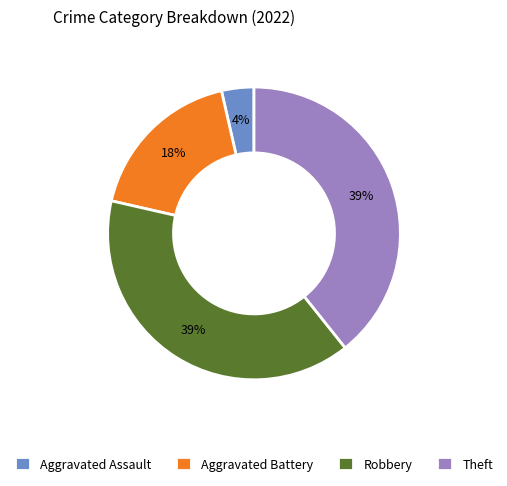

The Robbery slice represents 28% of the pie. True or false?

False